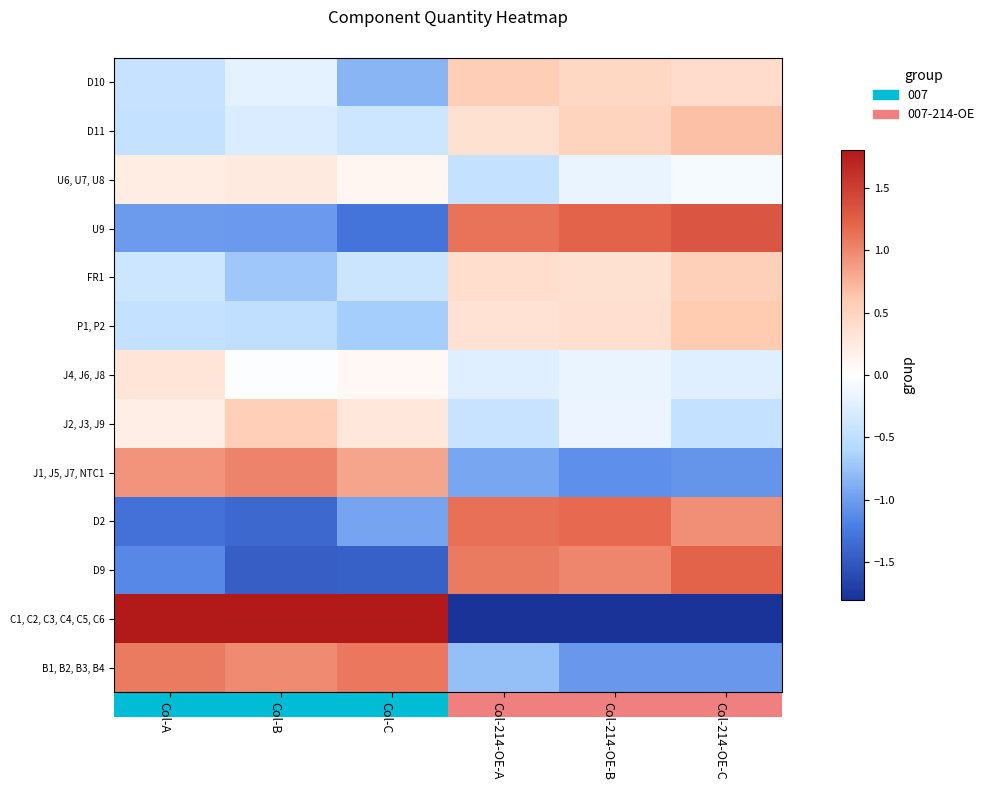

What is the spread (max minus min) of values at Col-214-OE-C?

3.1